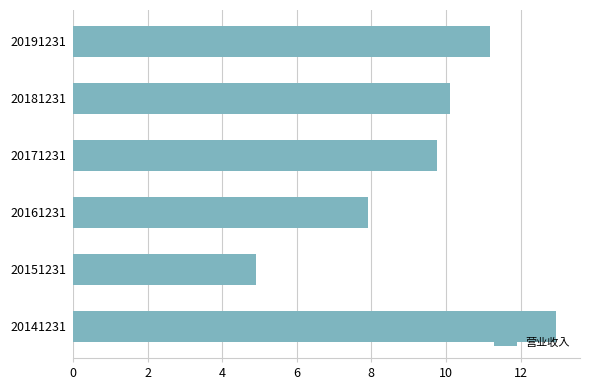

Does the chart contain any negative values?

No